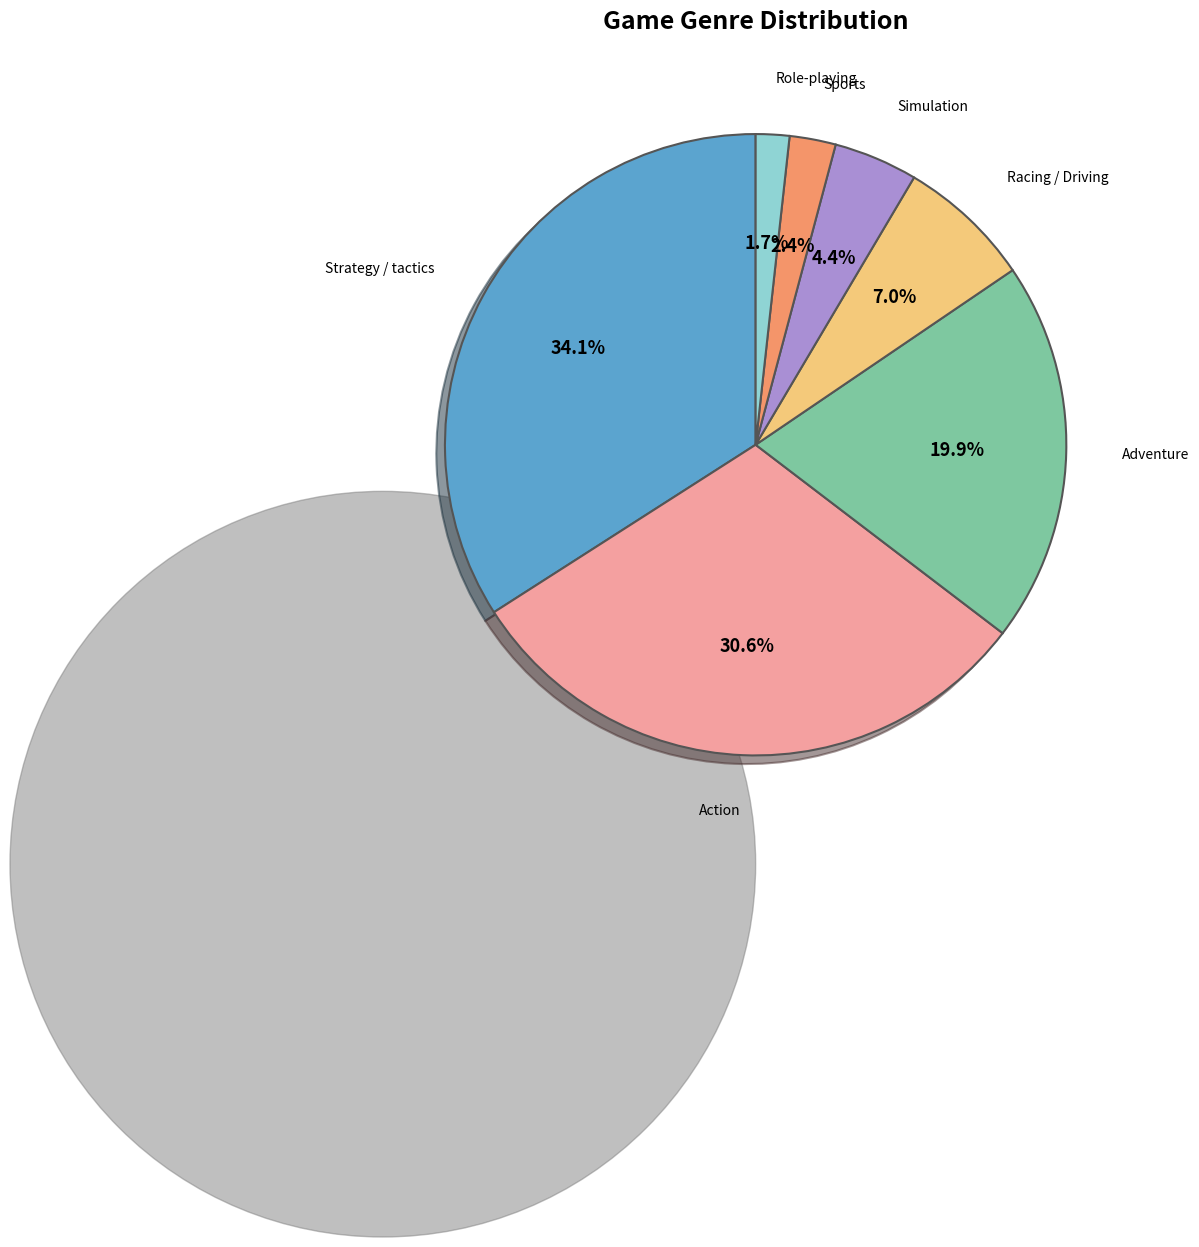

What percentage is the Adventure slice, to the nearest percent?

20%